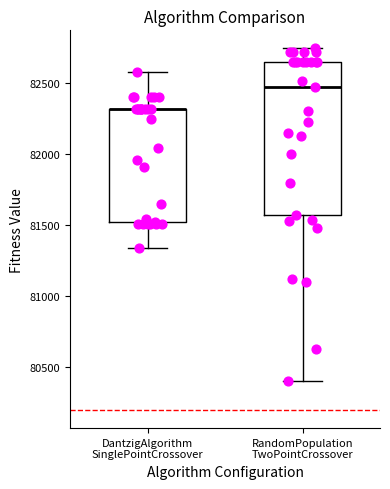

Which box is the tallest, from its lower edge to its upper edge?

RandomPopulation TwoPointCrossover